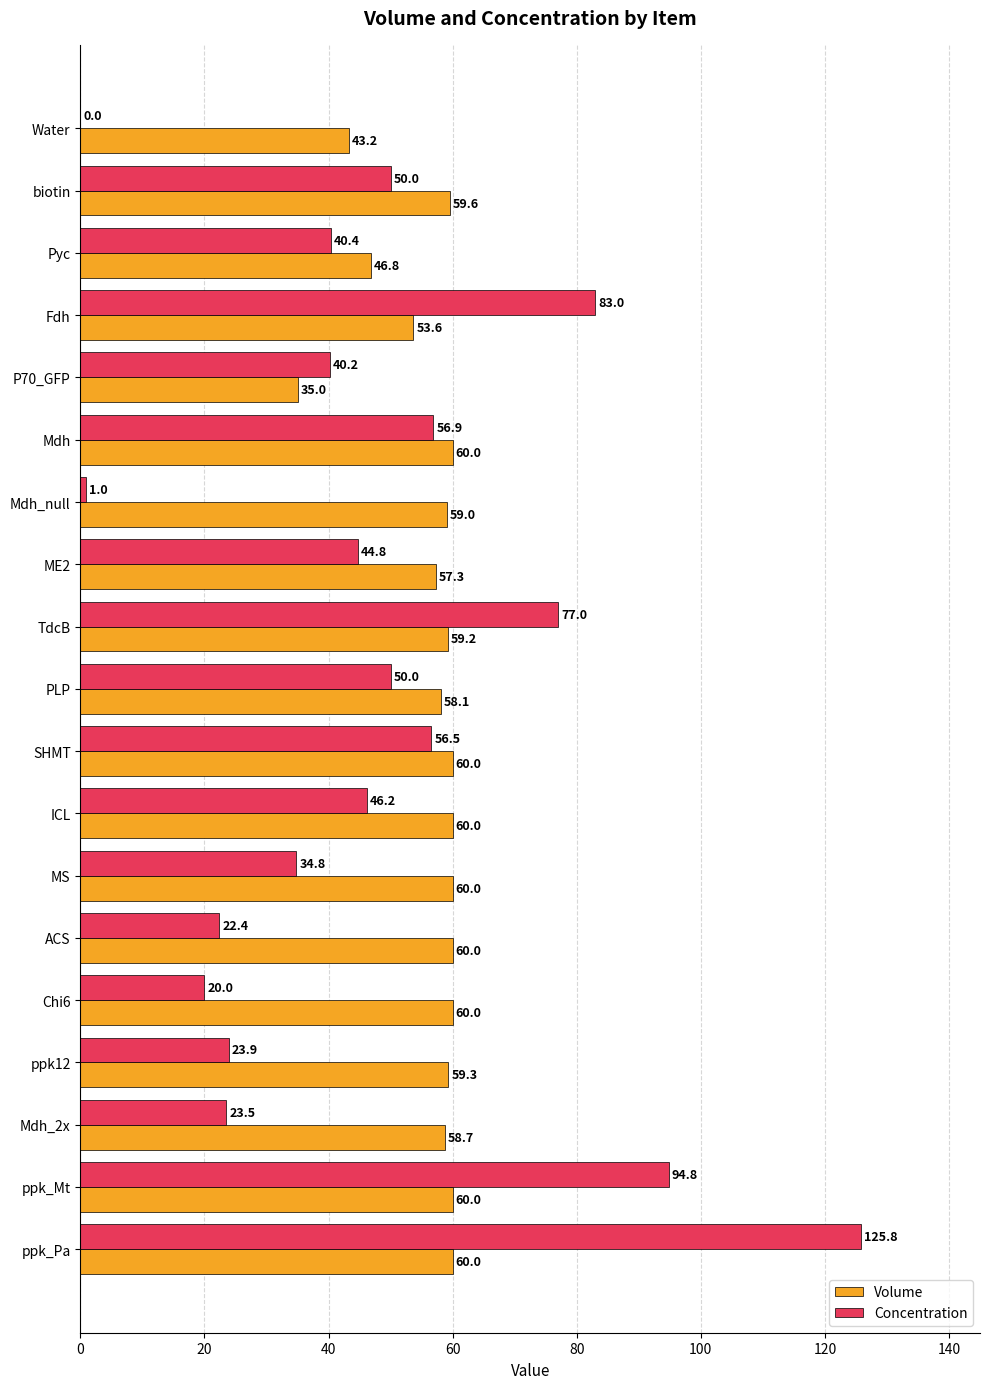

The Concentration series shows 23.9 at SHMT. True or false?

False